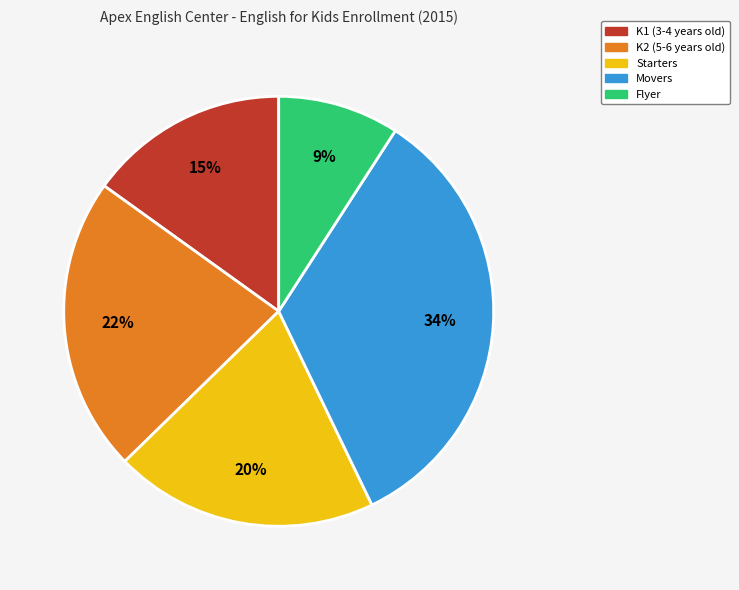

Rank the categories by value from lowest to highest.

Flyer, K1 (3-4 years old), Starters, K2 (5-6 years old), Movers